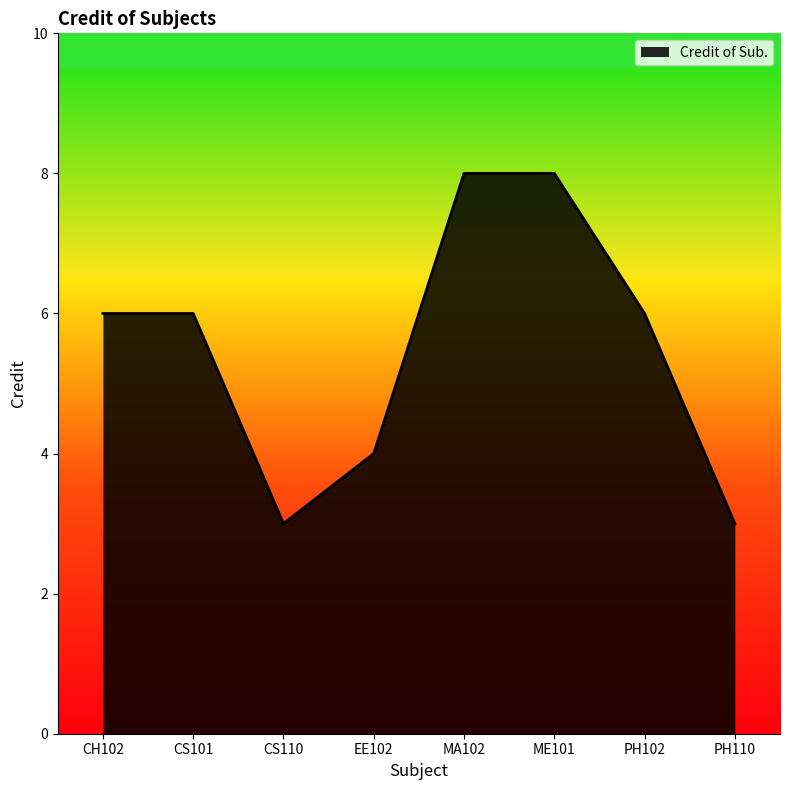

What is the change in value from CS110 to ME101?

+5